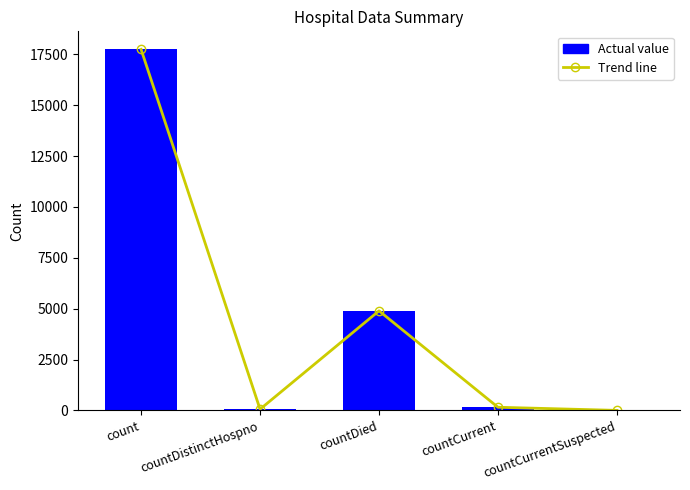

Is it true that Actual value equals 17743 at count?

True